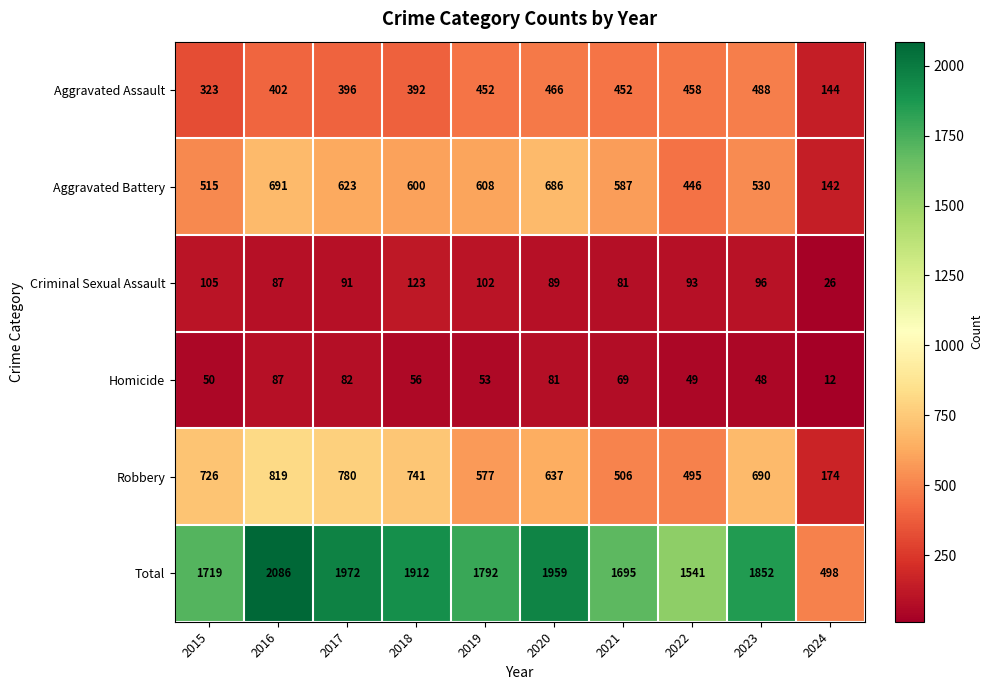

Which series has the widest spread of values?

Total